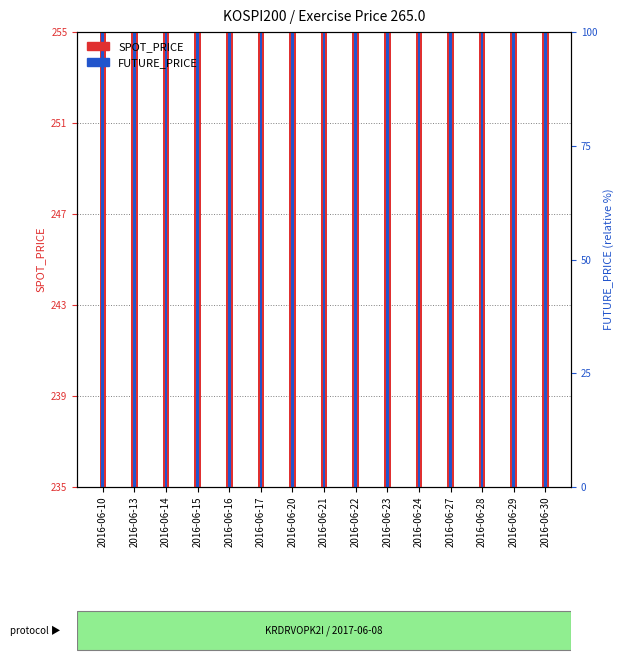

At 2016-06-10, list the series in order from largest to smallest.

FUTURE_PRICE, SPOT_PRICE